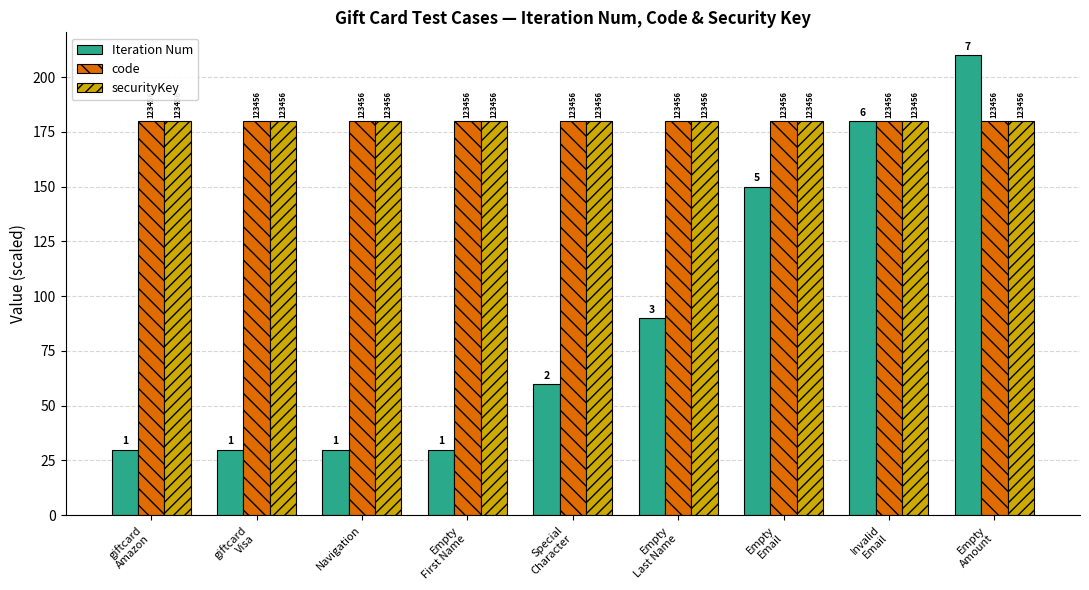

True or false: Iteration Num has a value of 17 at giftcard
Amazon.

False